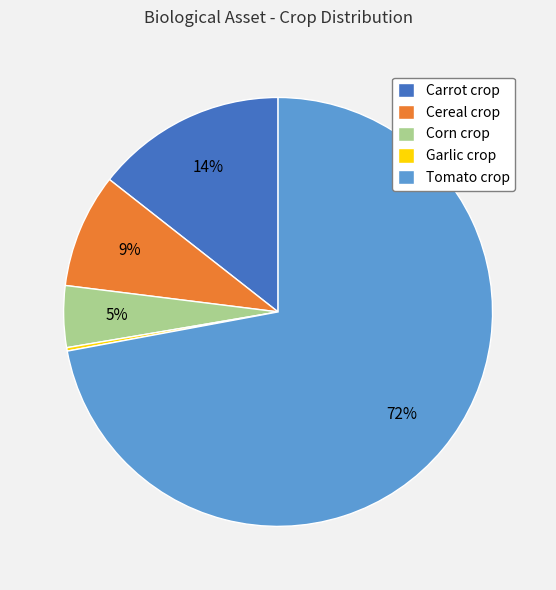

Does any single category account for the majority?

Yes